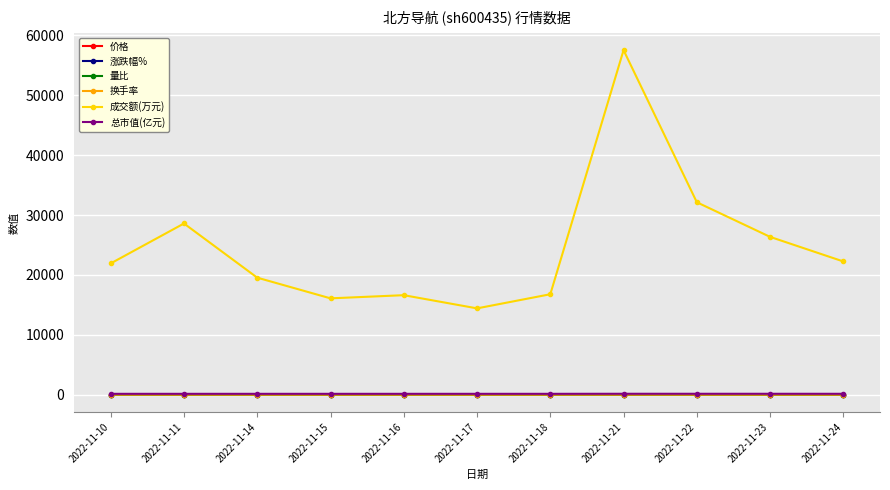

Does the chart have visible grid lines?

Yes